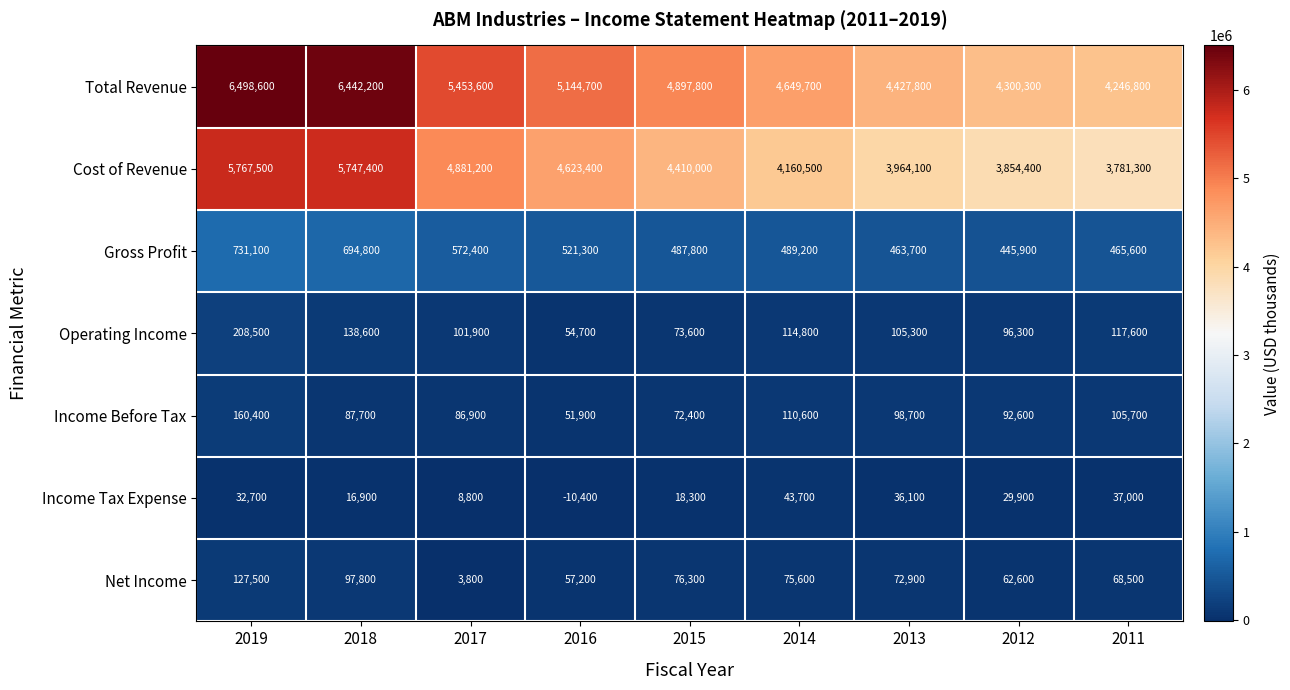

True or false: Gross Profit has a value of 869372 at 2014.

False